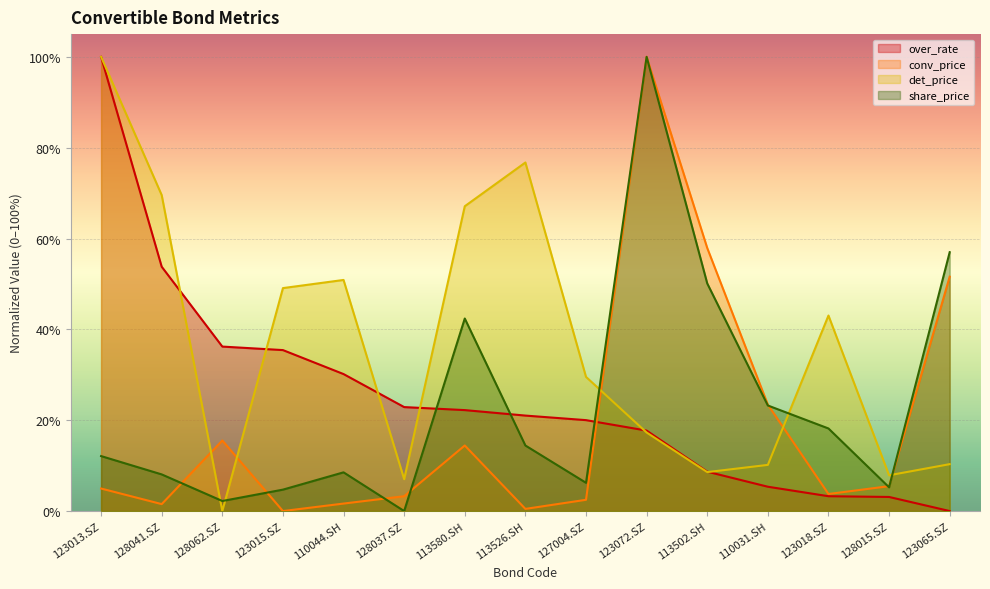

Reading left to right, transcribe all the data shown in this chart.

over_rate: 100.0	53.8	36.2	35.4	30.2	22.9	22.2	21.0	20.0	17.7	8.7	5.4	3.3	3.1	0.0
conv_price: 5.0	1.5	15.5	0.0	1.6	3.3	14.4	0.5	2.5	100.0	57.9	23.4	3.8	5.5	51.6
det_price: 100.0	69.6	0.0	49.1	50.9	7.0	67.1	76.7	29.5	17.3	8.6	10.2	43.0	7.9	10.3
share_price: 12.1	8.1	2.2	4.7	8.5	0.0	42.4	14.4	6.2	100.0	50.1	23.2	18.2	5.2	57.0